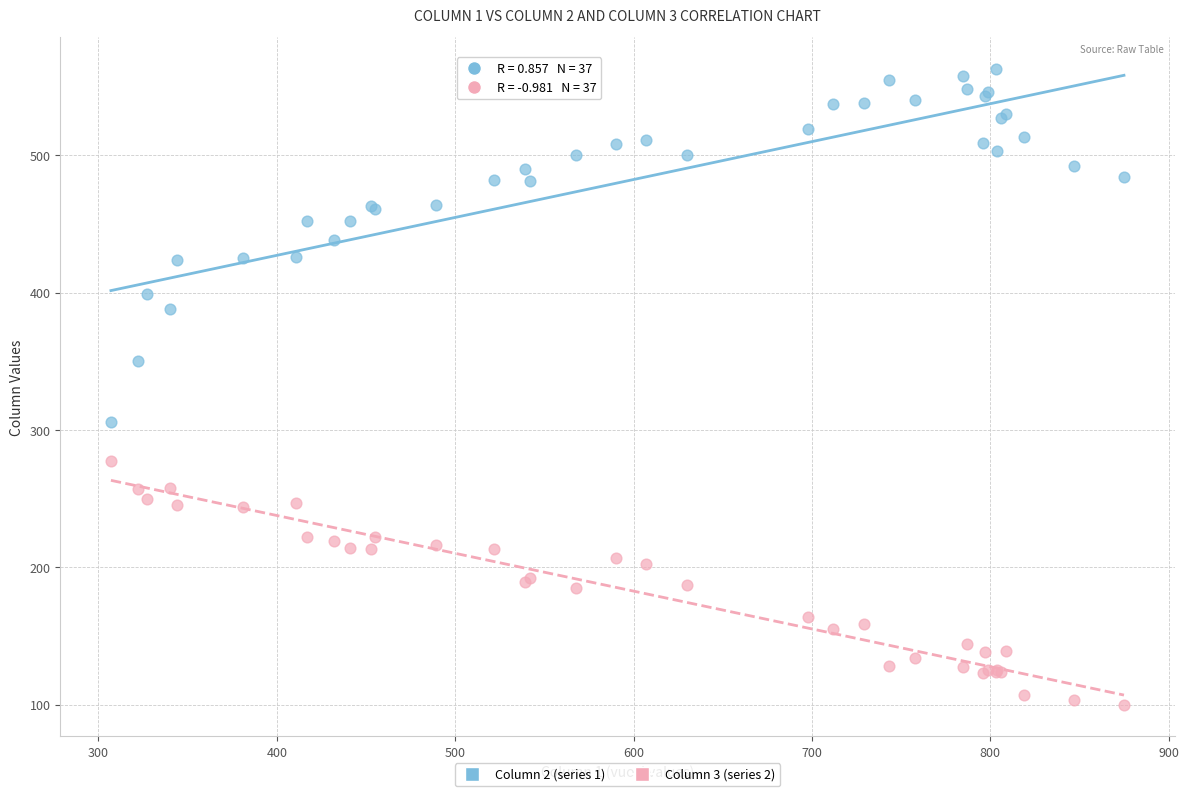

Across all series, what Y value is closest to 331?

350